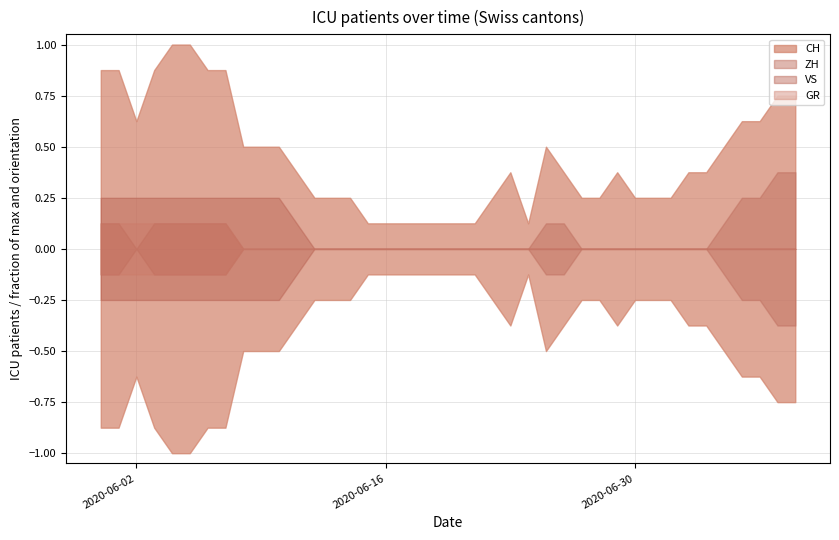

Which series has the widest spread of values?

CH